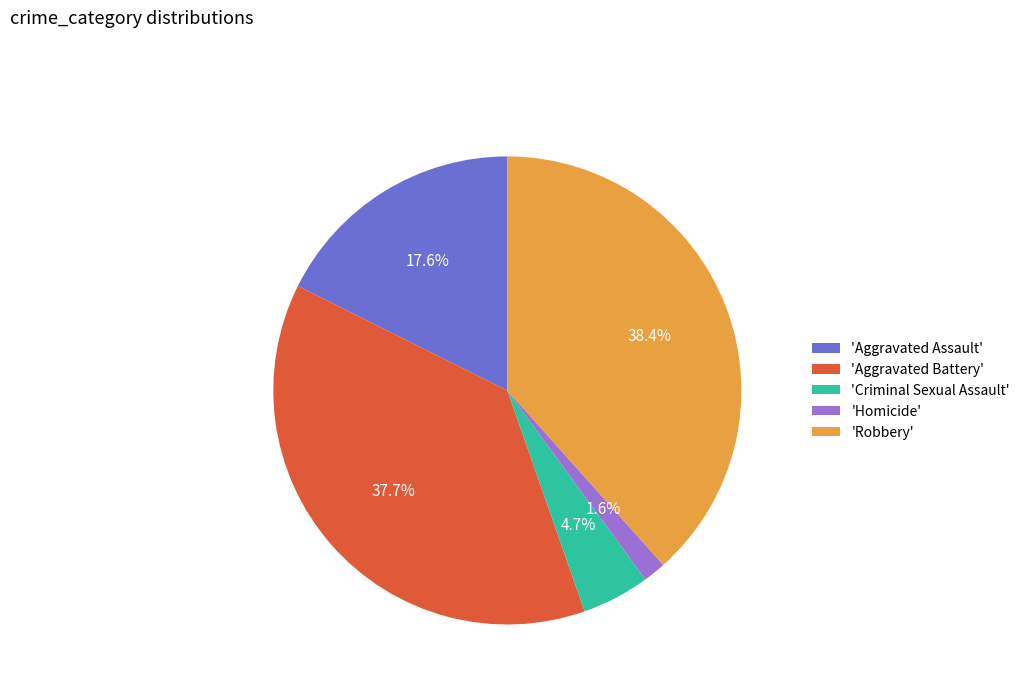

What is the ratio of the value at 'Aggravated Battery' to the value at 'Criminal Sexual Assault'?

8.0